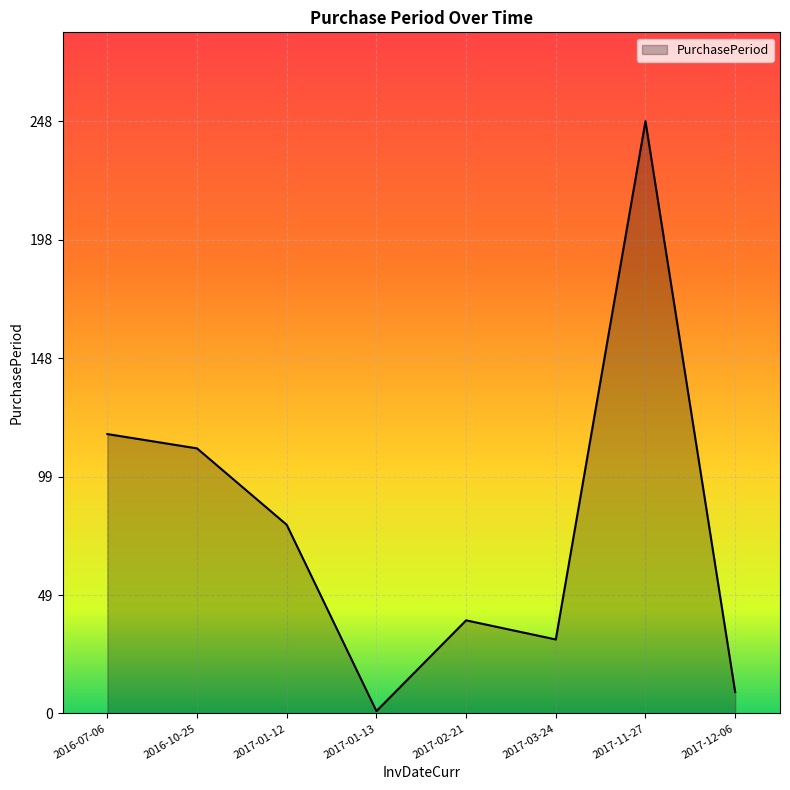

Approximately how many times larger is the value at 2016-10-25 compared to 2016-07-06?

0.9